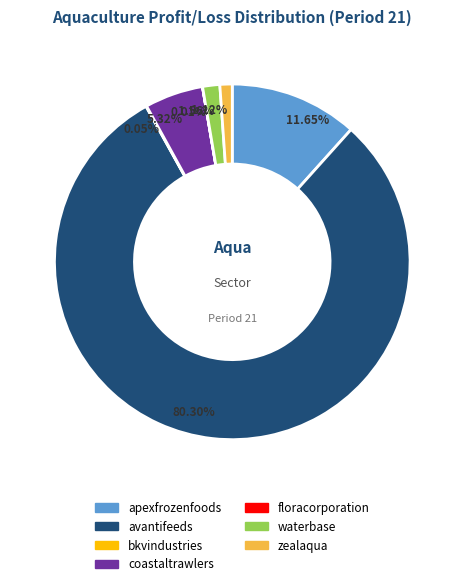

Combined, what portion of the pie is coastaltrawlers and avantifeeds?

85.6%